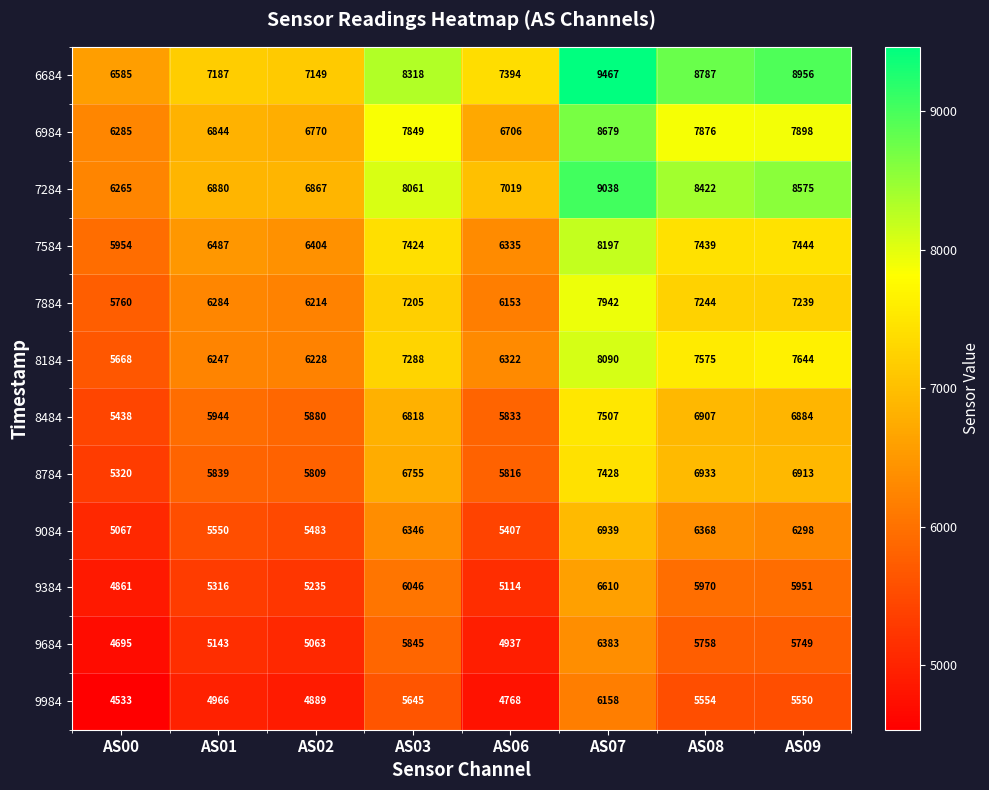

Rank the series by their maximum value, from lowest to highest.

9984, 9684, 9384, 9084, 8784, 8484, 7884, 8184, 7584, 6984, 7284, 6684